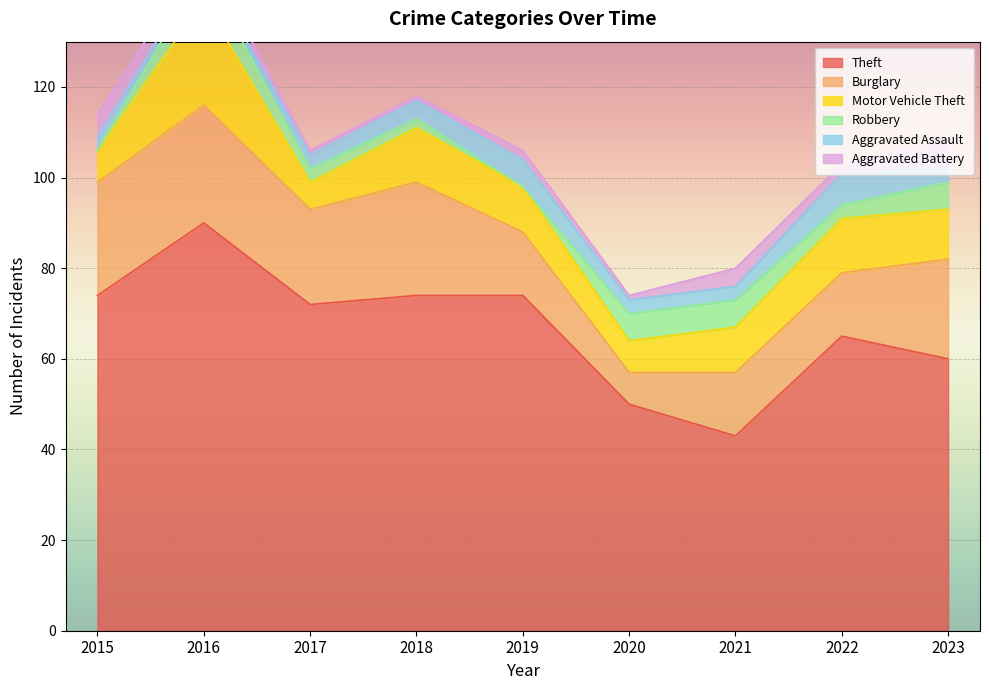

Where is Aggravated Assault nearest to the value 4?

2018